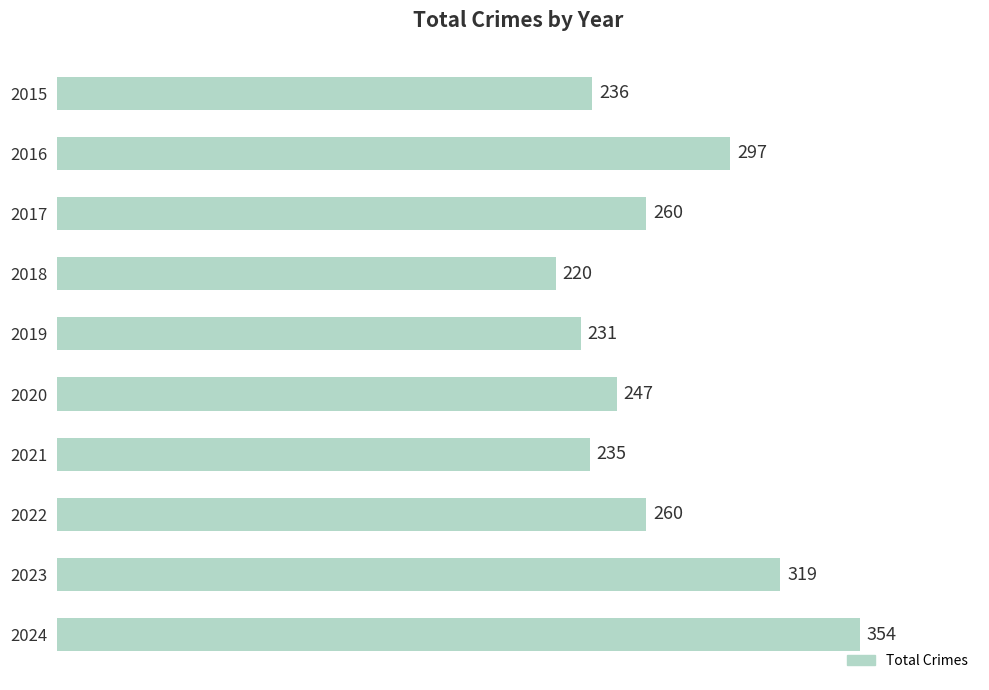

Which has a higher value, 2019 or 2020?

2020